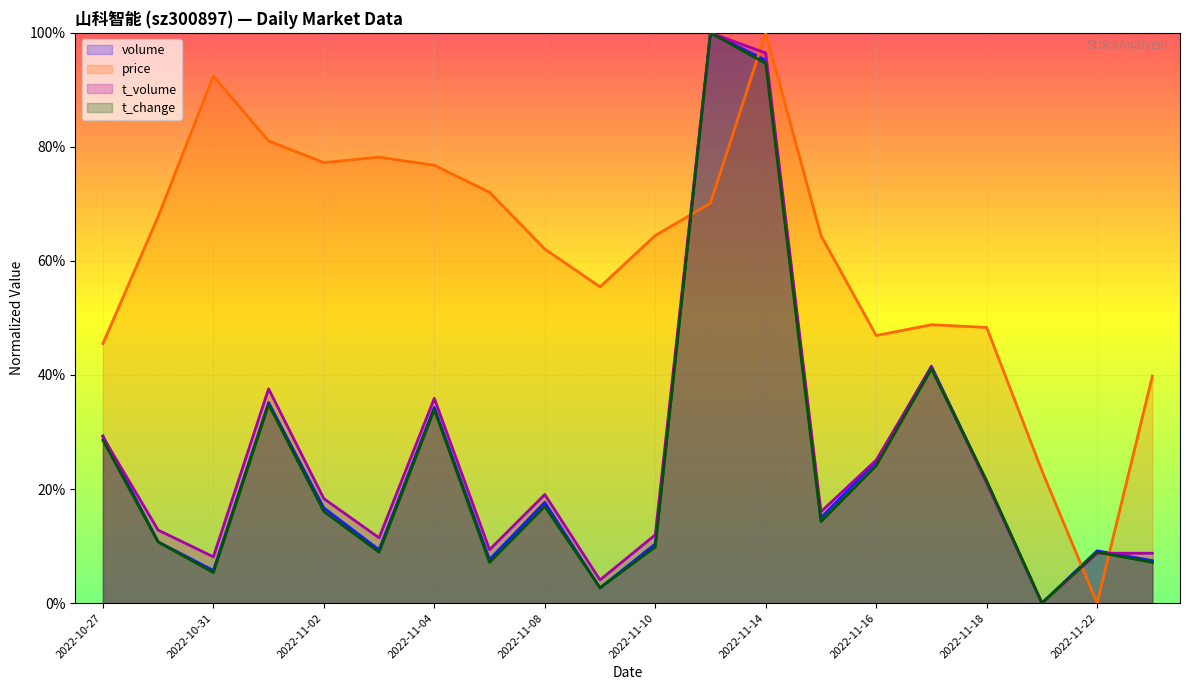

Where is the first local maximum for t_volume?

2022-11-01